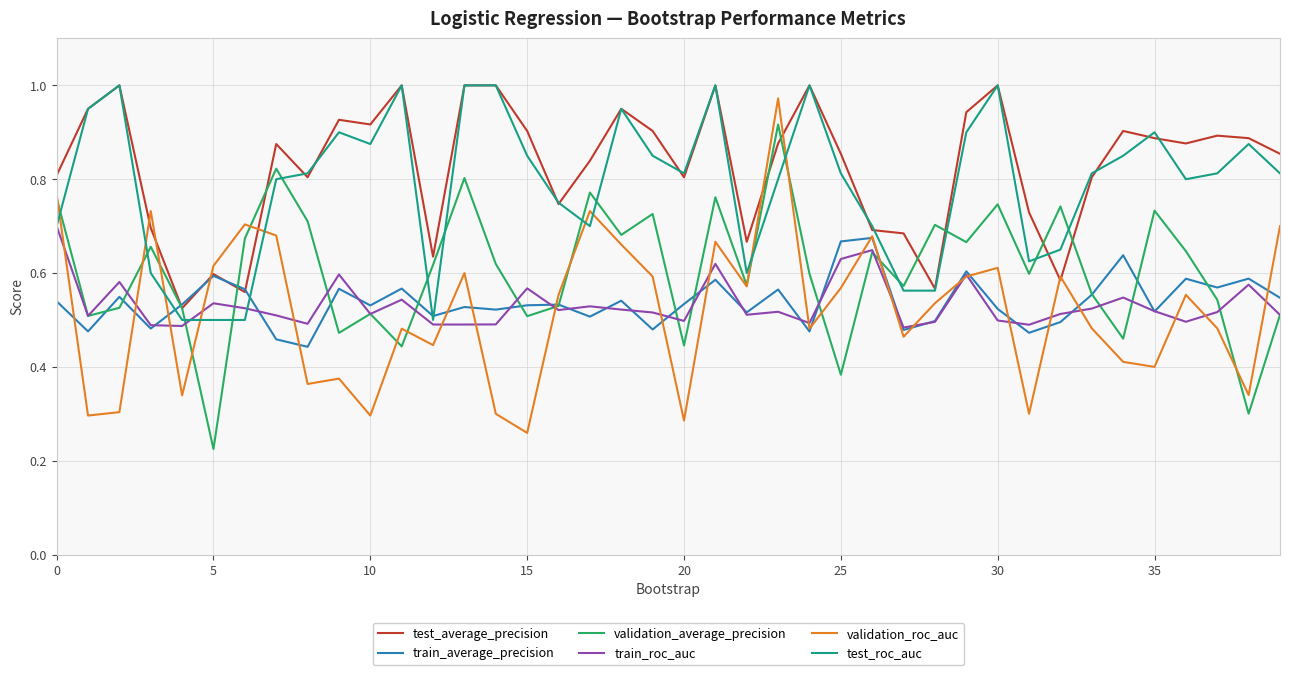

True or false: test_roc_auc and validation_roc_auc intersect in this chart.

True